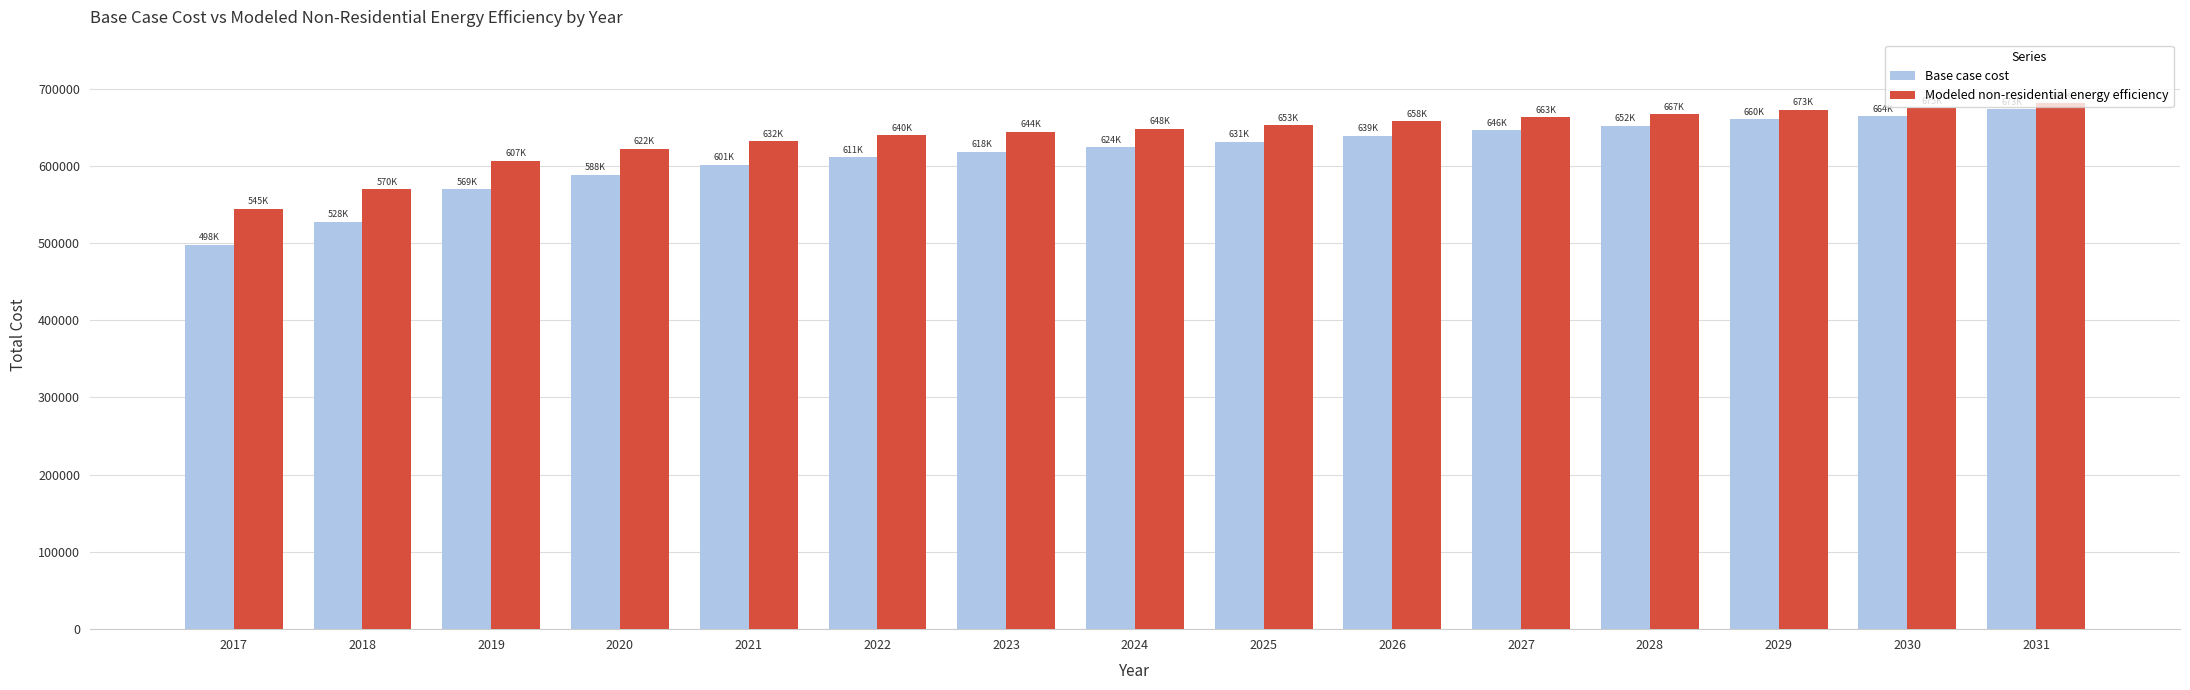

What value does the Base case cost series have at 2027?

646078.3